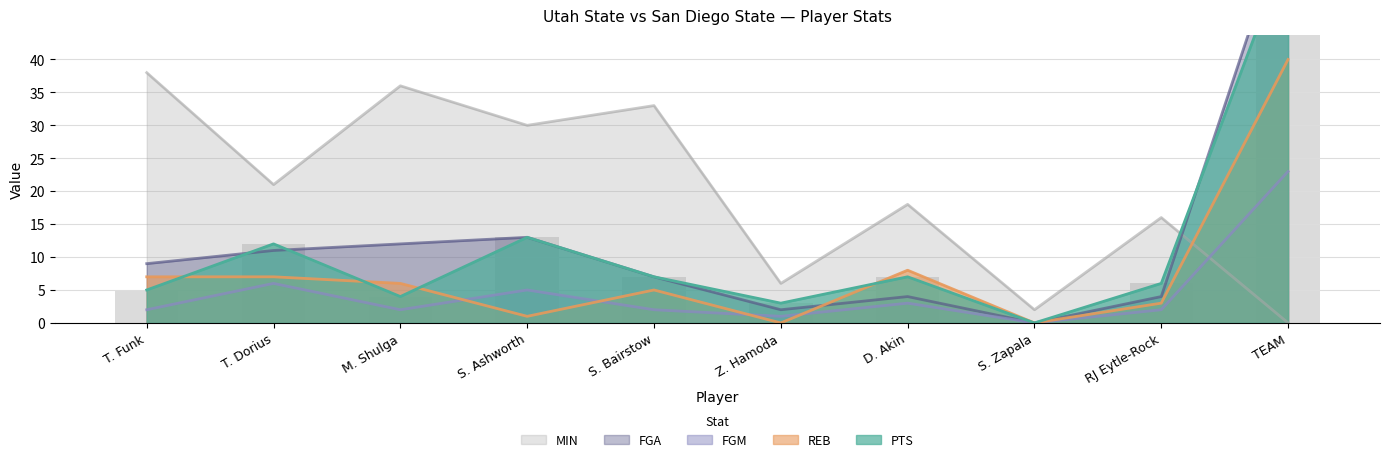

True or false: FGA has a value of 3 at RJ Eytle-Rock.

False